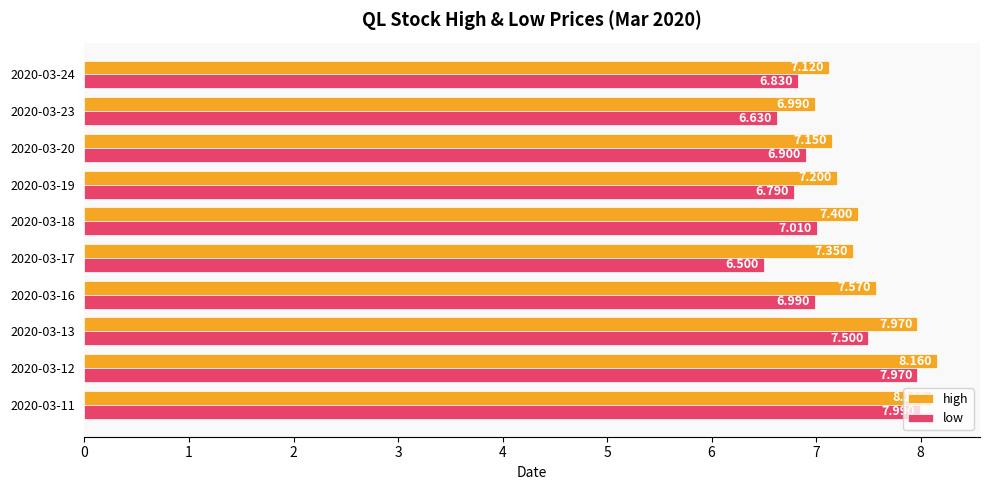

Which series has the largest range (max minus min)?

low